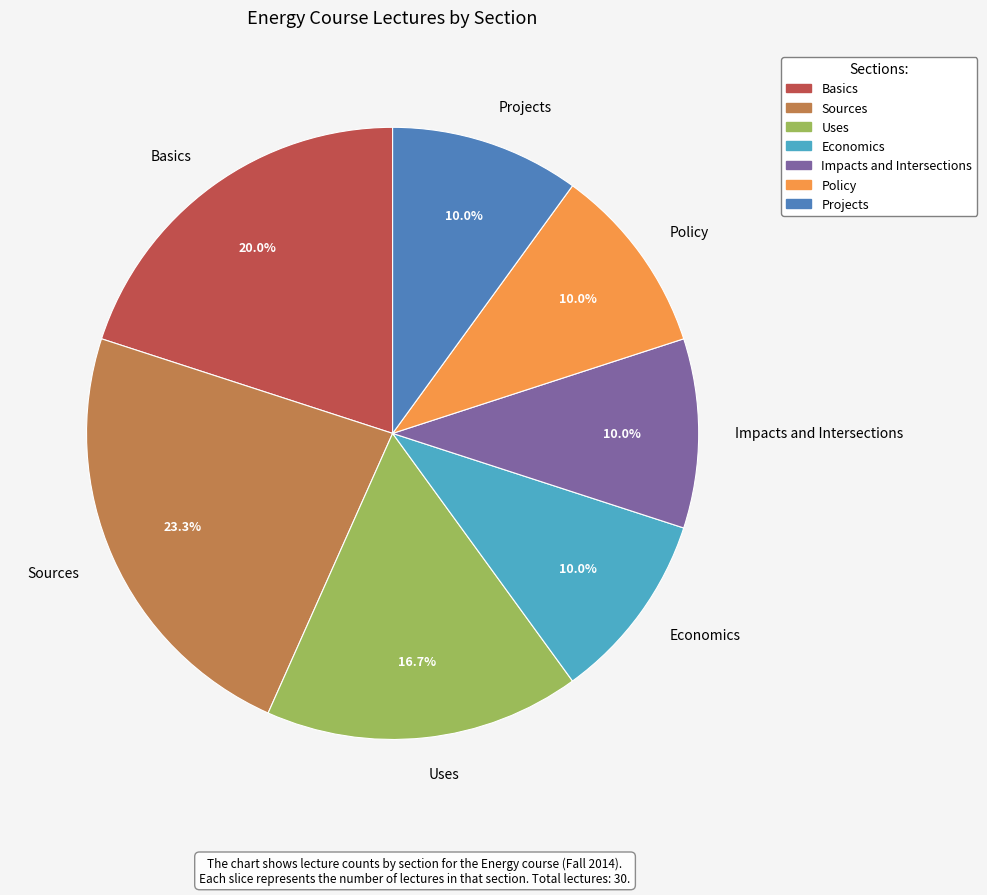

What is the ratio of the value at Sources to the value at Uses?

1.4